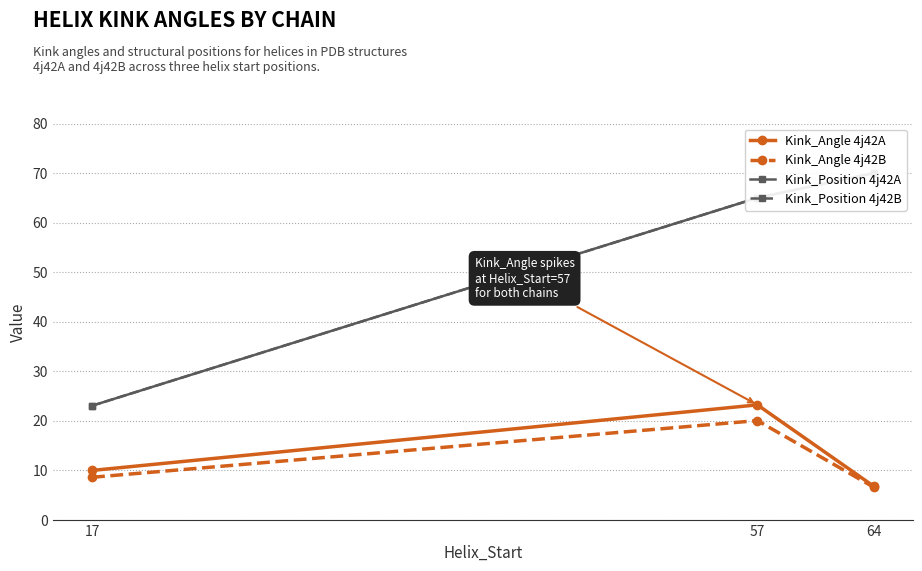

Which series has the widest spread of values?

Kink_Position 4j42A